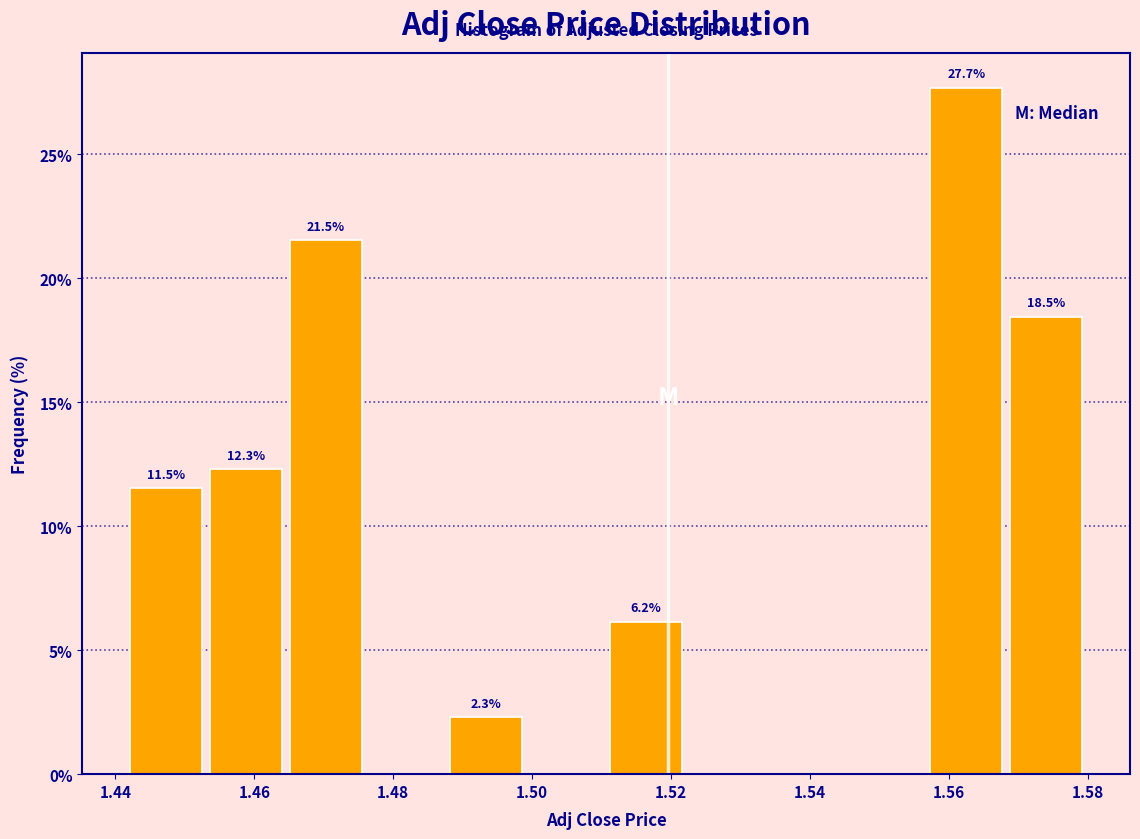

Which range on the x-axis has the tallest bar?

1.556 to 1.568